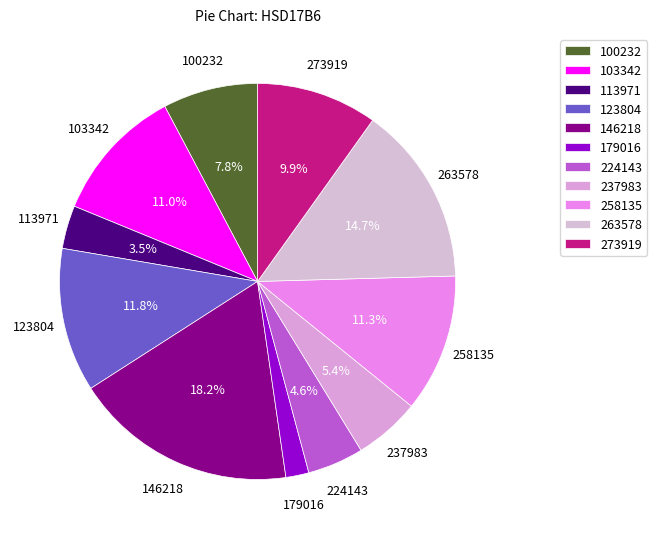

Approximately how many times larger is the value at 237983 compared to 113971?

1.5